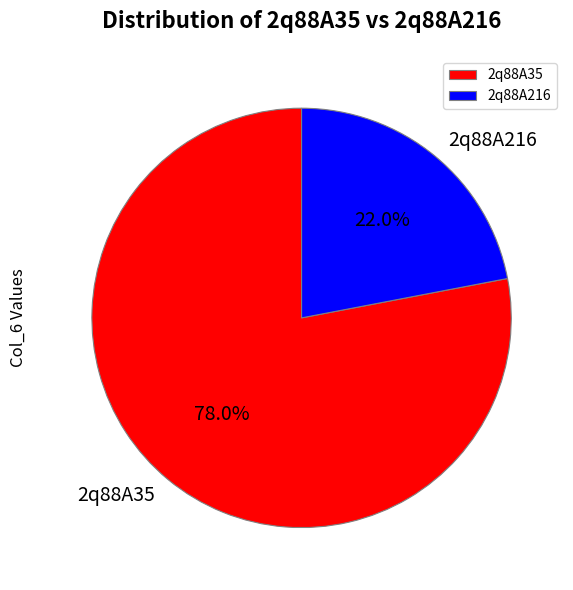

Is there a majority slice in this chart?

Yes